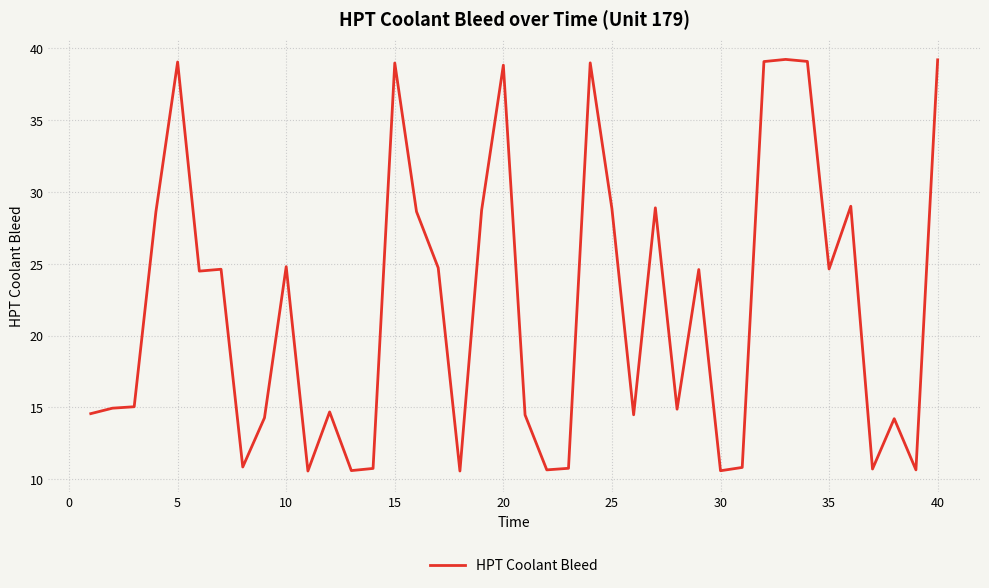

What is the maximum value shown in the chart?

39.2